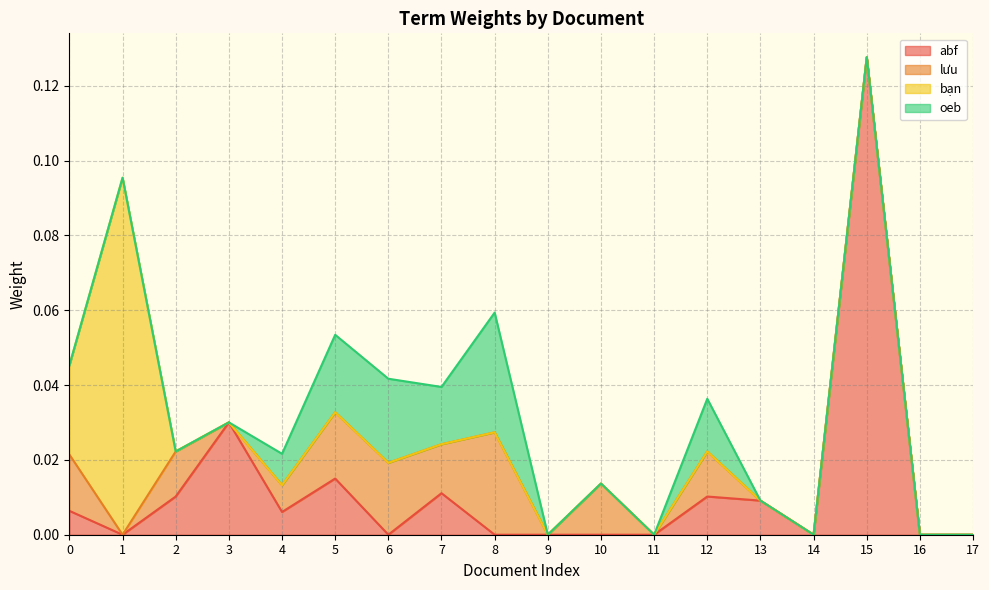

Which series has the largest total across all categories?

abf